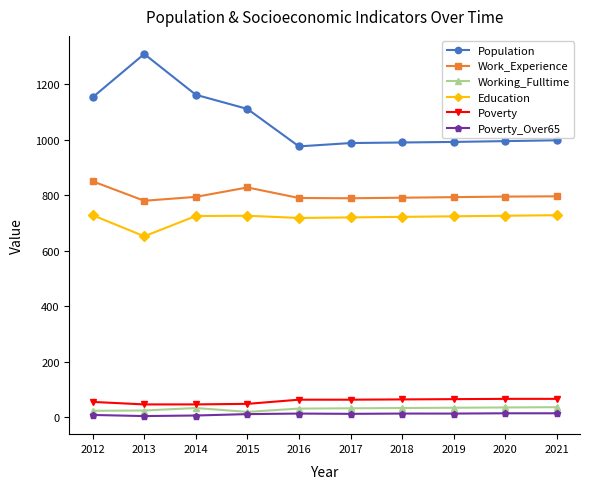

Which series has the widest spread of values?

Population